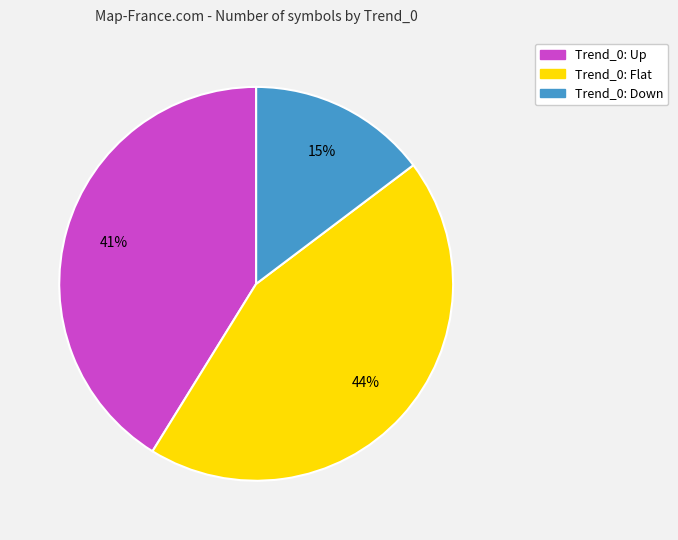

Is there a majority slice in this chart?

No